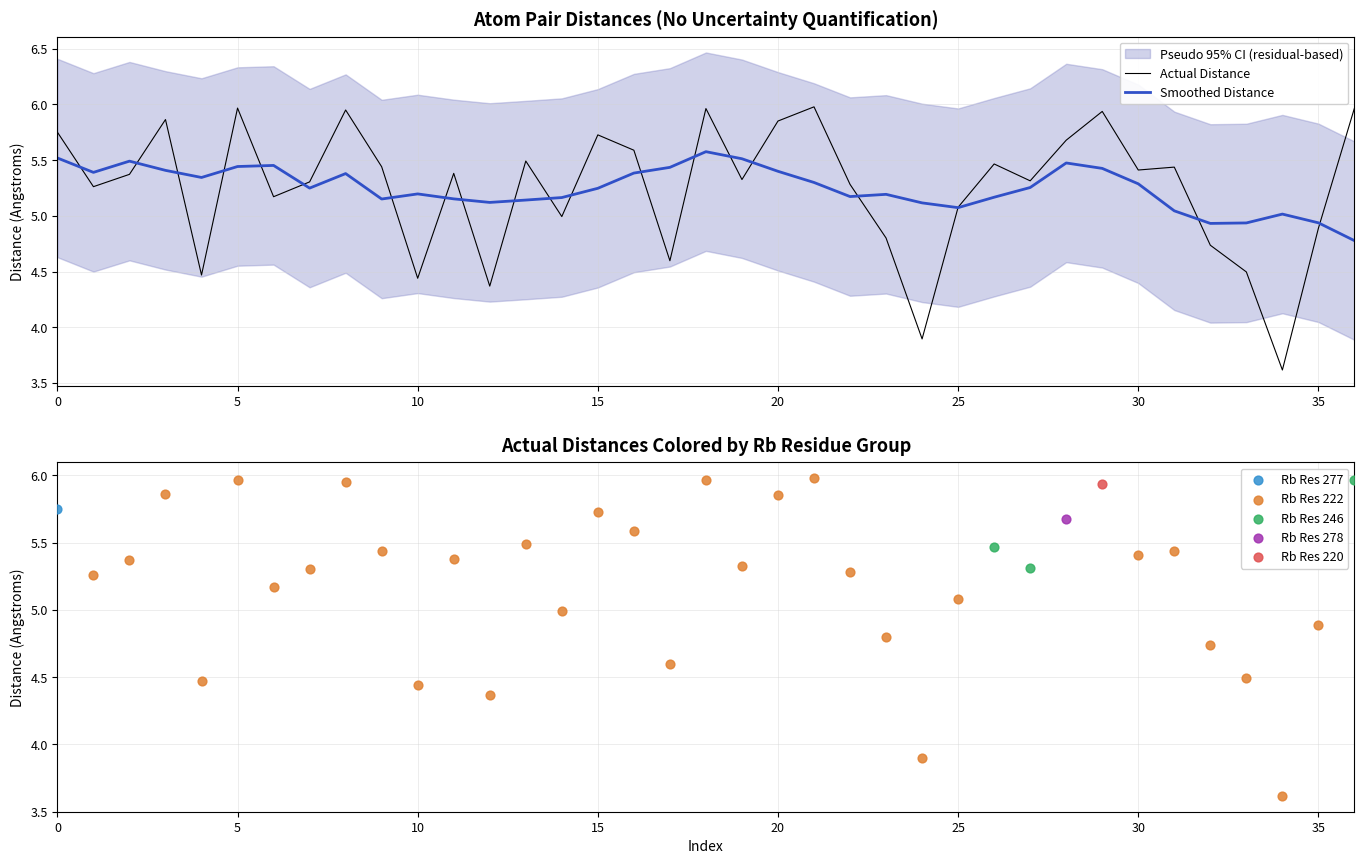

Which series contains the lowest Y value?

Actual Distance